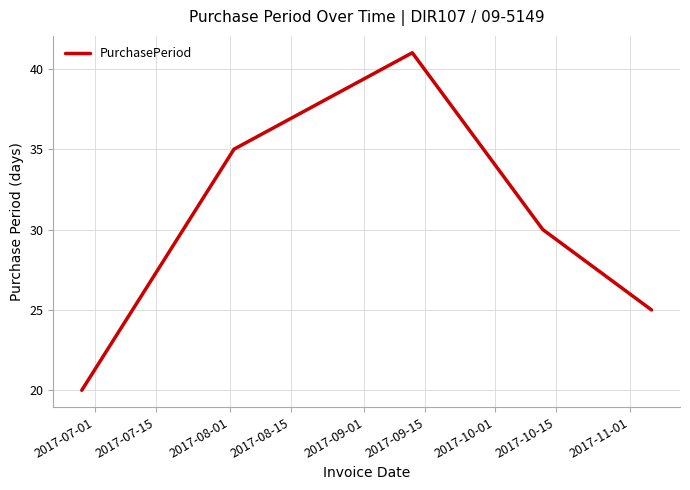

What is the greatest value displayed?

41